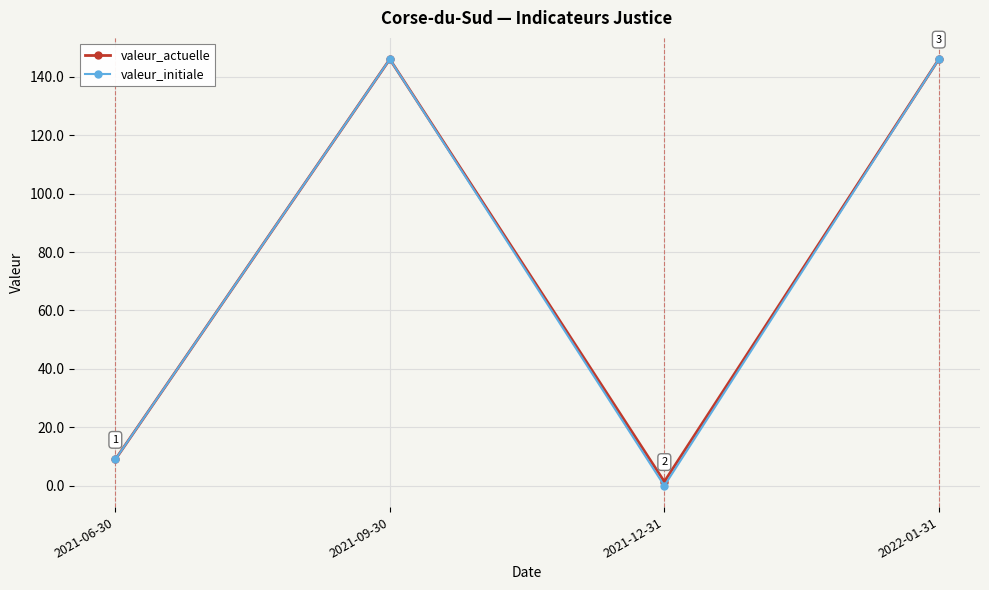

How many interior local peaks does the valeur_actuelle series have?

1